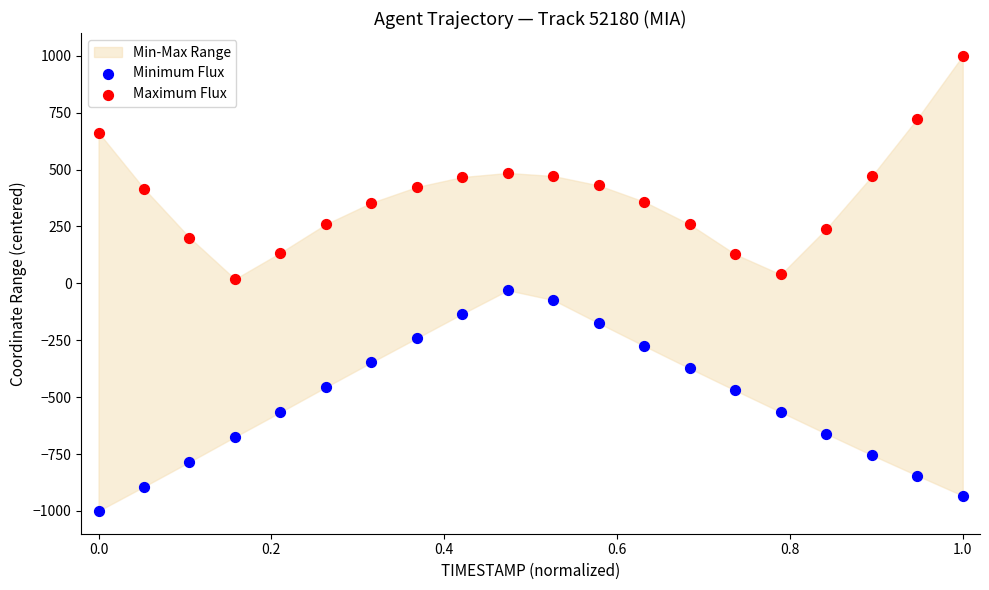

Which series contains the highest Y value?

Maximum Flux